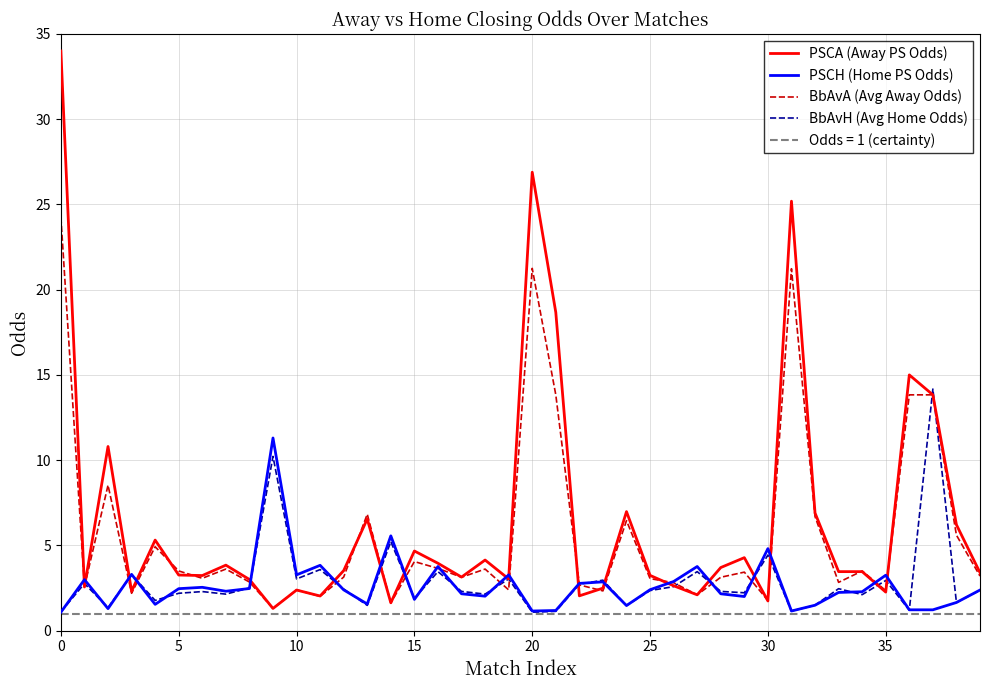

True or false: BbAvH (Avg Home Odds) has more than 0 interior local peaks.

True